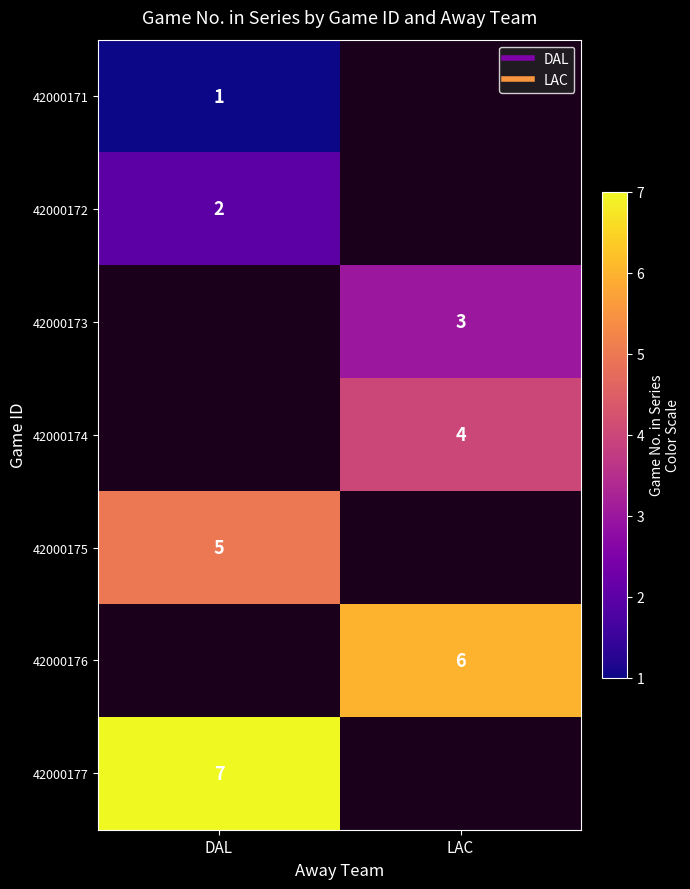

Is the value of 42000177 at LAC greater than the value of 42000176 at DAL?

No